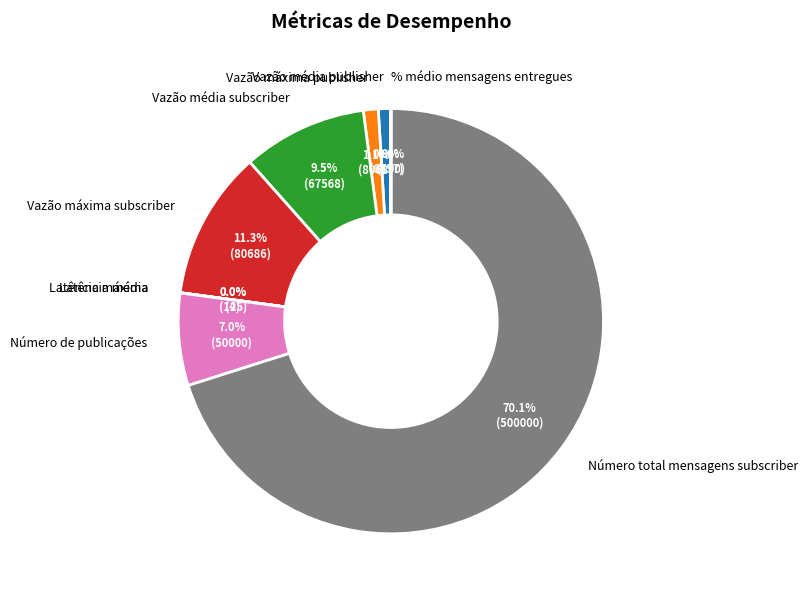

What is the largest slice in the pie chart?

Número total mensagens subscriber